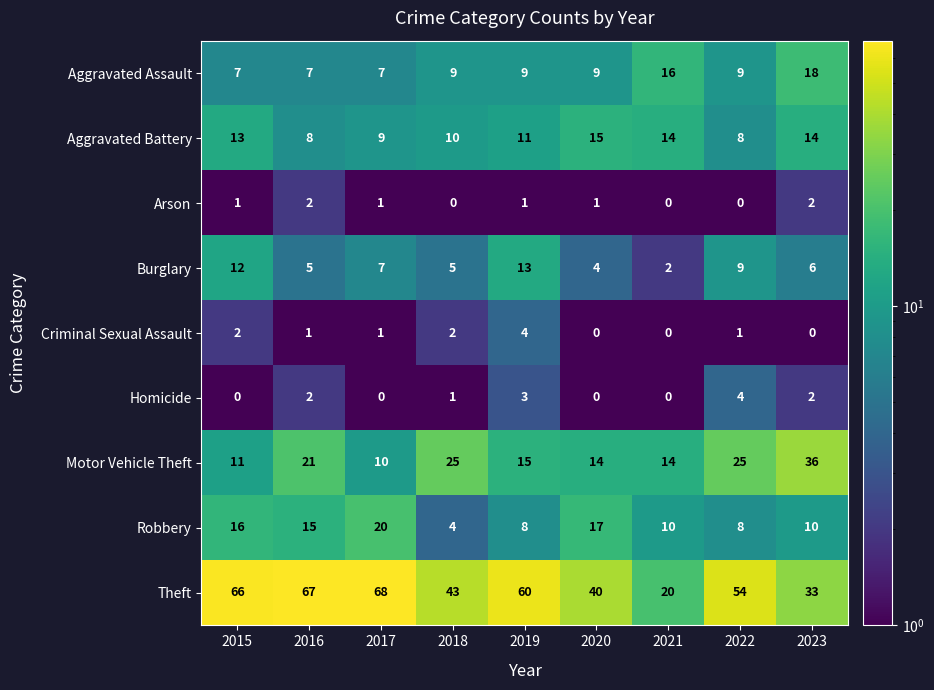

Which series changed the most between 2018 and 2022?

Theft